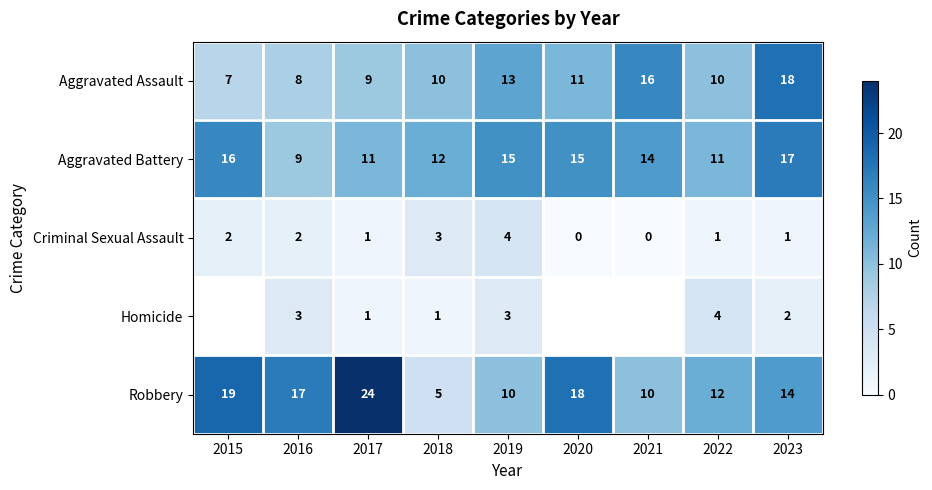

What is the difference between the highest and lowest values at 2018?

11